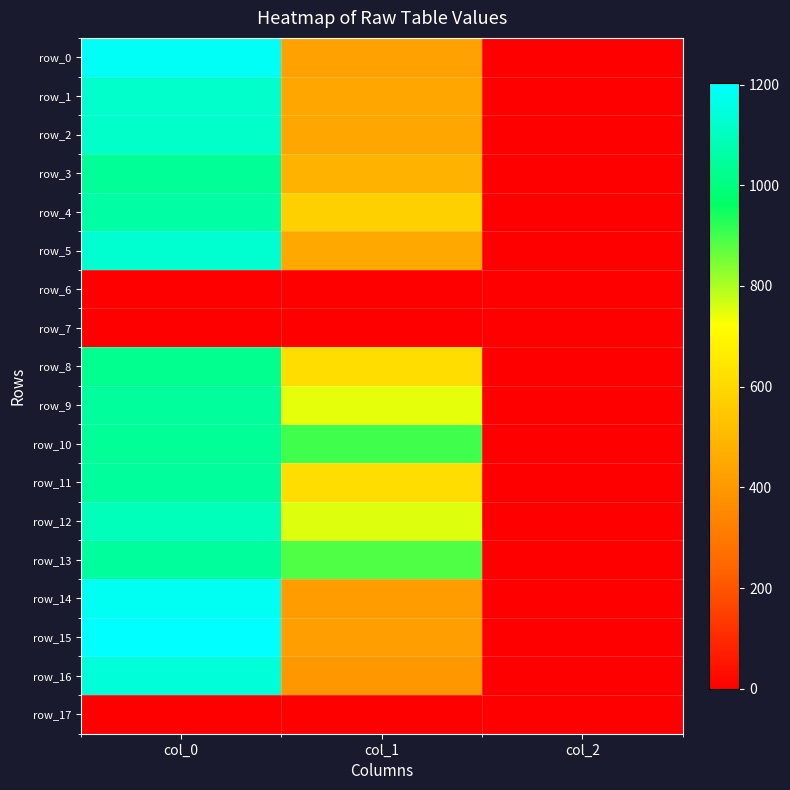

True or false: row_17 has a value of 0.0 at col_0.

True